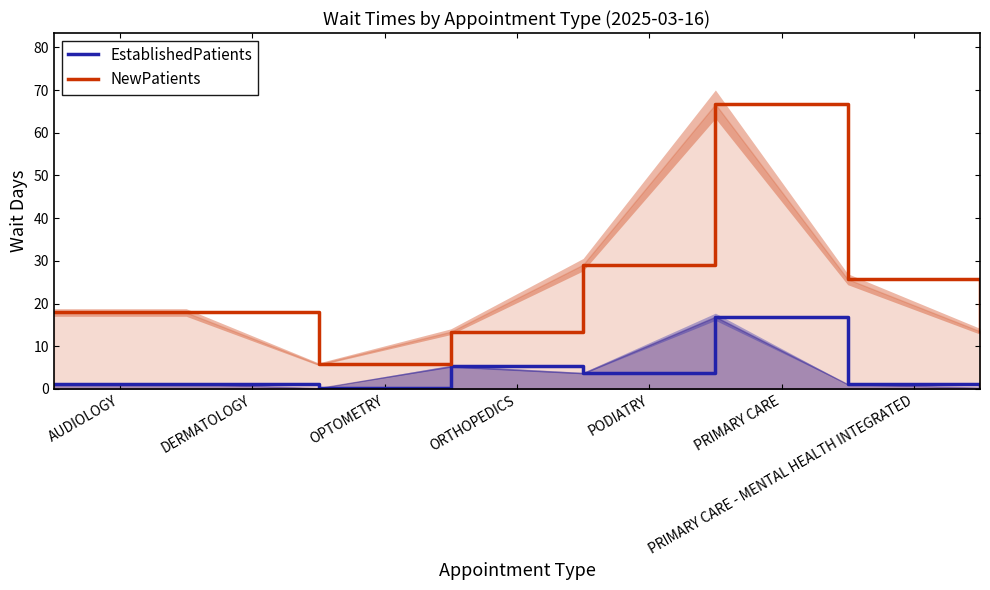

What is the maximum value for NewPatients?

66.7